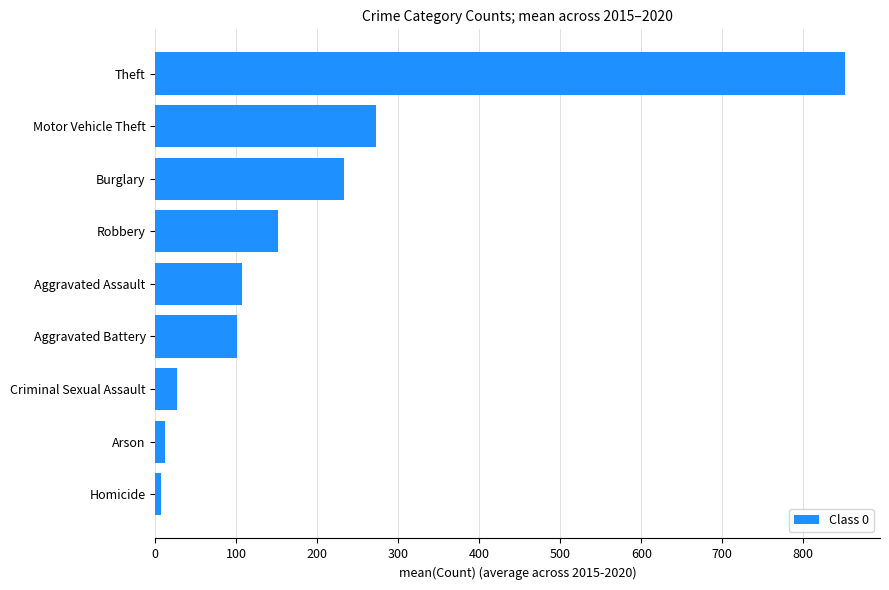

What is the sum of all values?

1761.3